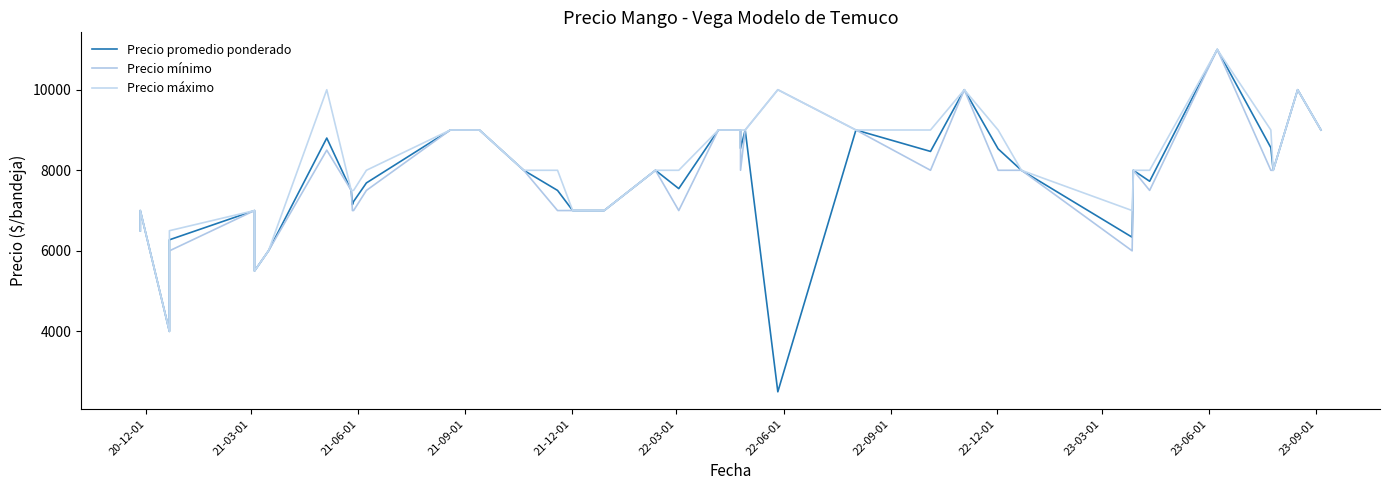

Is it true that Precio promedio ponderado equals 1713 at 36?

False